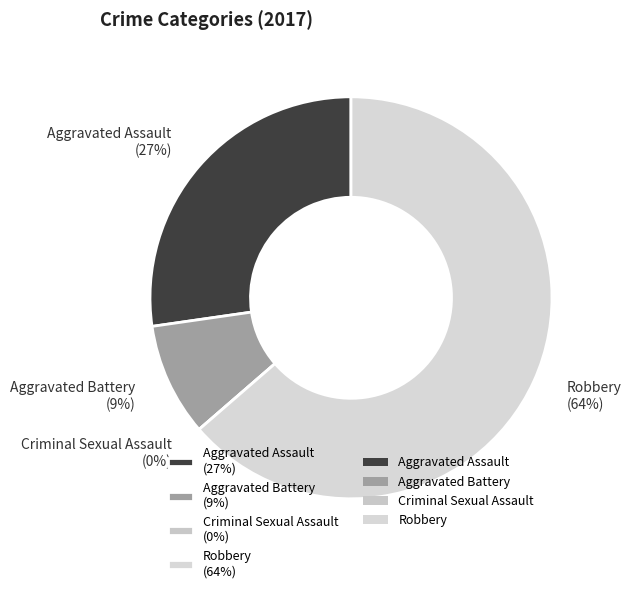

To the nearest percent, what is the average slice percentage?

25%